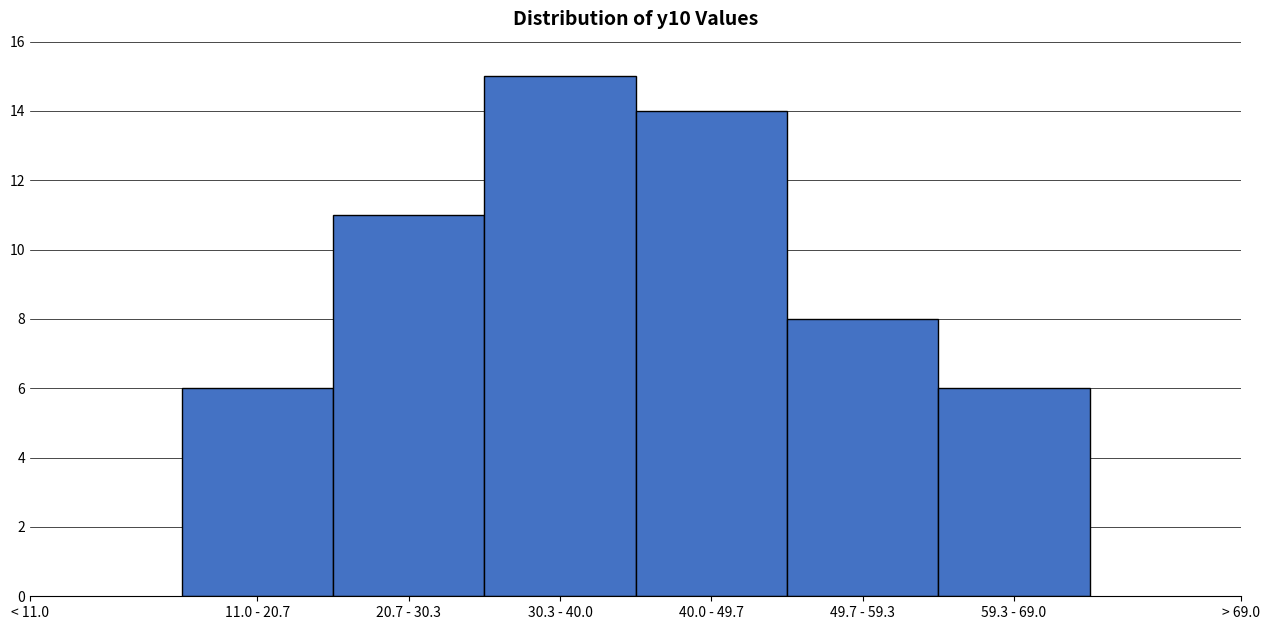

Reading left to right, list all the values displayed in this chart.

6	11	15	14	8	6